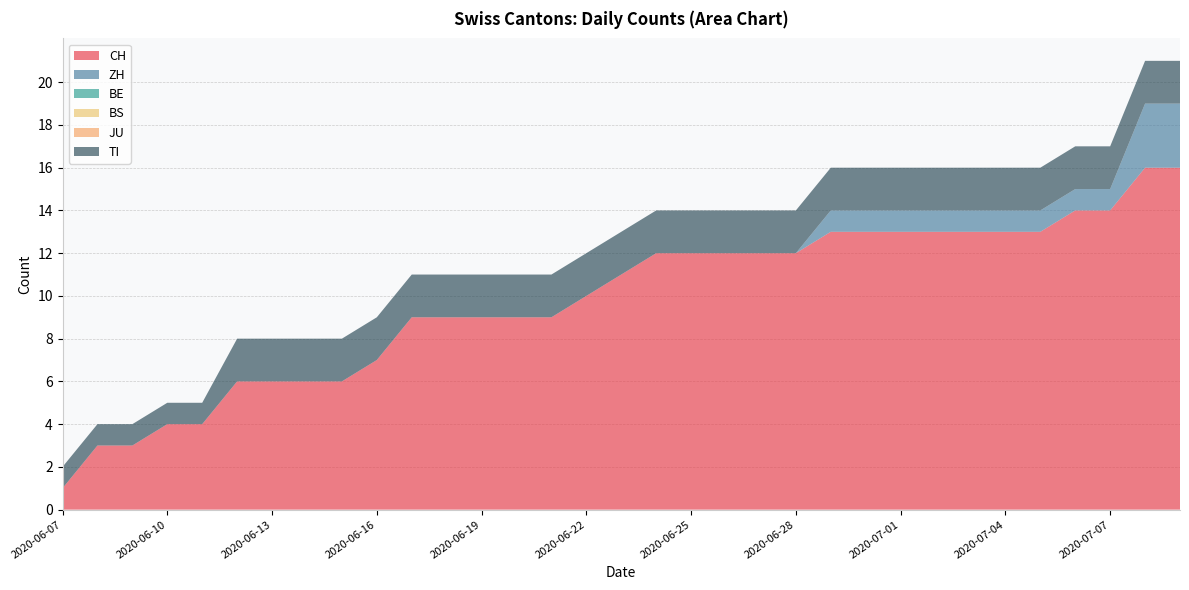

Reading left to right, list all the values displayed in this chart.

CH: 2020-06-07=1	2020-06-08=3	2020-06-09=3	2020-06-10=4	2020-06-11=4	2020-06-12=6	2020-06-13=6	2020-06-14=6	2020-06-15=6	2020-06-16=7	2020-06-17=9	2020-06-18=9	2020-06-19=9	2020-06-20=9	2020-06-21=9	2020-06-22=10	2020-06-23=11	2020-06-24=12	2020-06-25=12	2020-06-26=12	2020-06-27=12	2020-06-28=12	2020-06-29=13	2020-06-30=13	2020-07-01=13	2020-07-02=13	2020-07-03=13	2020-07-04=13	2020-07-05=13	2020-07-06=14	2020-07-07=14	2020-07-08=16	2020-07-09=16
ZH: 2020-06-07=0	2020-06-08=0	2020-06-09=0	2020-06-10=0	2020-06-11=0	2020-06-12=0	2020-06-13=0	2020-06-14=0	2020-06-15=0	2020-06-16=0	2020-06-17=0	2020-06-18=0	2020-06-19=0	2020-06-20=0	2020-06-21=0	2020-06-22=0	2020-06-23=0	2020-06-24=0	2020-06-25=0	2020-06-26=0	2020-06-27=0	2020-06-28=0	2020-06-29=1	2020-06-30=1	2020-07-01=1	2020-07-02=1	2020-07-03=1	2020-07-04=1	2020-07-05=1	2020-07-06=1	2020-07-07=1	2020-07-08=3	2020-07-09=3
BE: 2020-06-07=0	2020-06-08=0	2020-06-09=0	2020-06-10=0	2020-06-11=0	2020-06-12=0	2020-06-13=0	2020-06-14=0	2020-06-15=0	2020-06-16=0	2020-06-17=0	2020-06-18=0	2020-06-19=0	2020-06-20=0	2020-06-21=0	2020-06-22=0	2020-06-23=0	2020-06-24=0	2020-06-25=0	2020-06-26=0	2020-06-27=0	2020-06-28=0	2020-06-29=0	2020-06-30=0	2020-07-01=0	2020-07-02=0	2020-07-03=0	2020-07-04=0	2020-07-05=0	2020-07-06=0	2020-07-07=0	2020-07-08=0	2020-07-09=0
BS: 2020-06-07=0	2020-06-08=0	2020-06-09=0	2020-06-10=0	2020-06-11=0	2020-06-12=0	2020-06-13=0	2020-06-14=0	2020-06-15=0	2020-06-16=0	2020-06-17=0	2020-06-18=0	2020-06-19=0	2020-06-20=0	2020-06-21=0	2020-06-22=0	2020-06-23=0	2020-06-24=0	2020-06-25=0	2020-06-26=0	2020-06-27=0	2020-06-28=0	2020-06-29=0	2020-06-30=0	2020-07-01=0	2020-07-02=0	2020-07-03=0	2020-07-04=0	2020-07-05=0	2020-07-06=0	2020-07-07=0	2020-07-08=0	2020-07-09=0
JU: 2020-06-07=0	2020-06-08=0	2020-06-09=0	2020-06-10=0	2020-06-11=0	2020-06-12=0	2020-06-13=0	2020-06-14=0	2020-06-15=0	2020-06-16=0	2020-06-17=0	2020-06-18=0	2020-06-19=0	2020-06-20=0	2020-06-21=0	2020-06-22=0	2020-06-23=0	2020-06-24=0	2020-06-25=0	2020-06-26=0	2020-06-27=0	2020-06-28=0	2020-06-29=0	2020-06-30=0	2020-07-01=0	2020-07-02=0	2020-07-03=0	2020-07-04=0	2020-07-05=0	2020-07-06=0	2020-07-07=0	2020-07-08=0	2020-07-09=0
TI: 2020-06-07=1	2020-06-08=1	2020-06-09=1	2020-06-10=1	2020-06-11=1	2020-06-12=2	2020-06-13=2	2020-06-14=2	2020-06-15=2	2020-06-16=2	2020-06-17=2	2020-06-18=2	2020-06-19=2	2020-06-20=2	2020-06-21=2	2020-06-22=2	2020-06-23=2	2020-06-24=2	2020-06-25=2	2020-06-26=2	2020-06-27=2	2020-06-28=2	2020-06-29=2	2020-06-30=2	2020-07-01=2	2020-07-02=2	2020-07-03=2	2020-07-04=2	2020-07-05=2	2020-07-06=2	2020-07-07=2	2020-07-08=2	2020-07-09=2